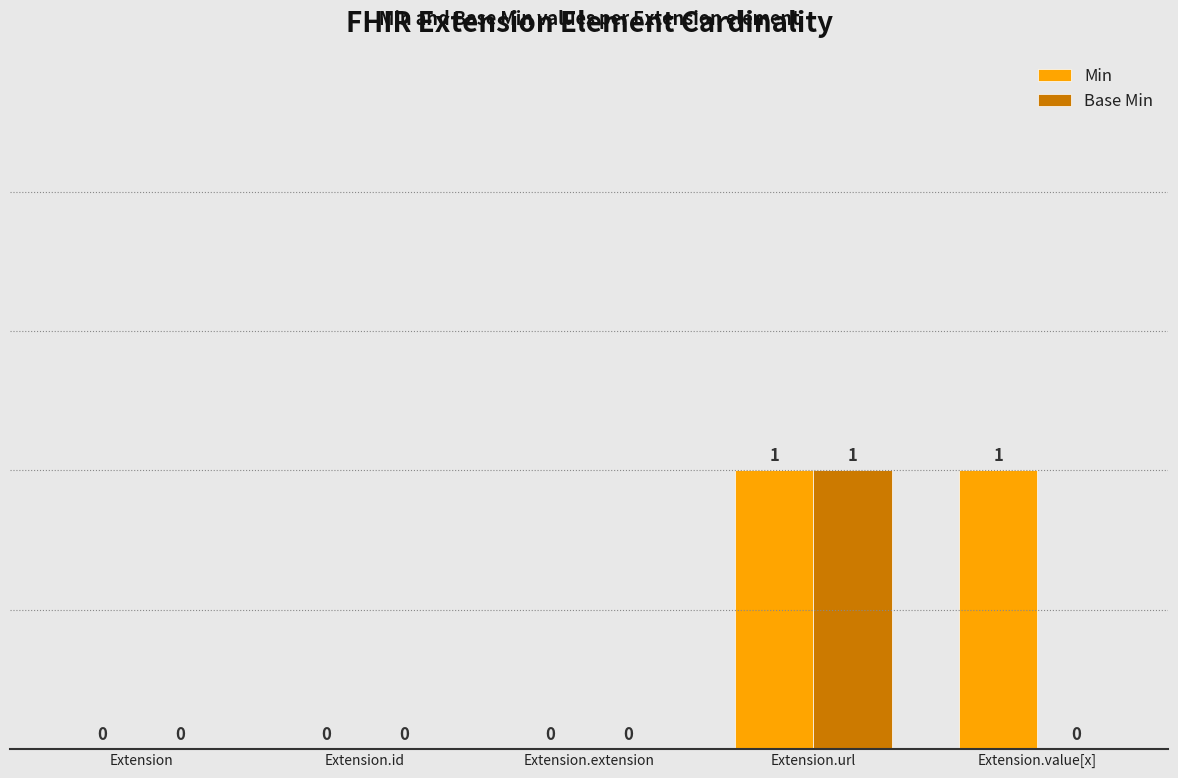

How many values in the Base Min series exceed 0?

1